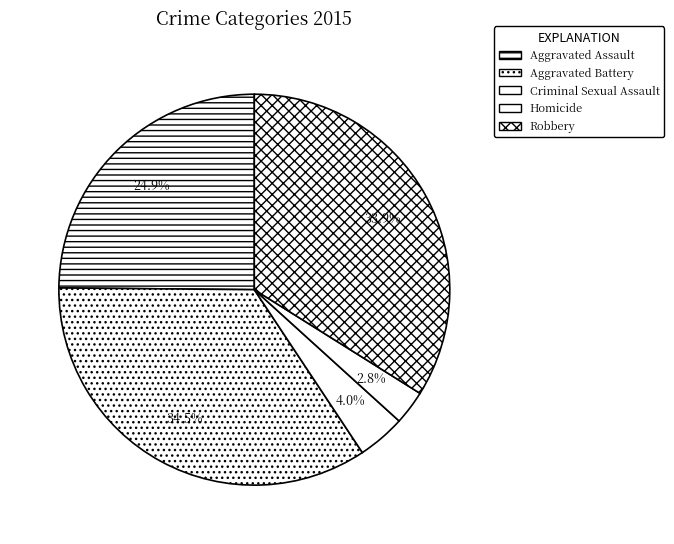

Is there a majority slice in this chart?

No